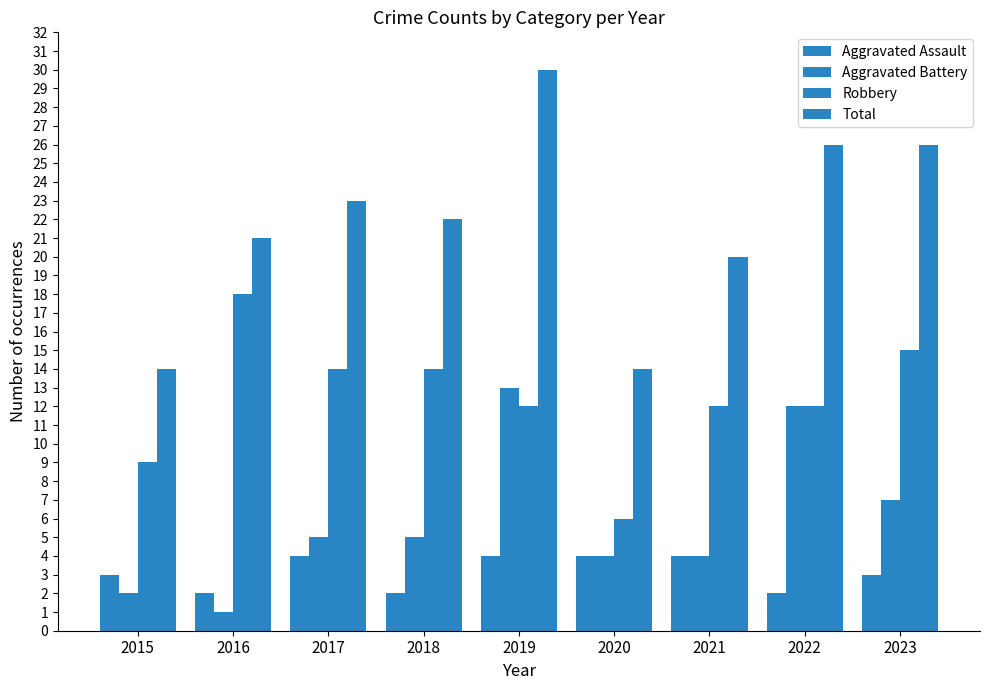

Count the number of categories in the chart.

9